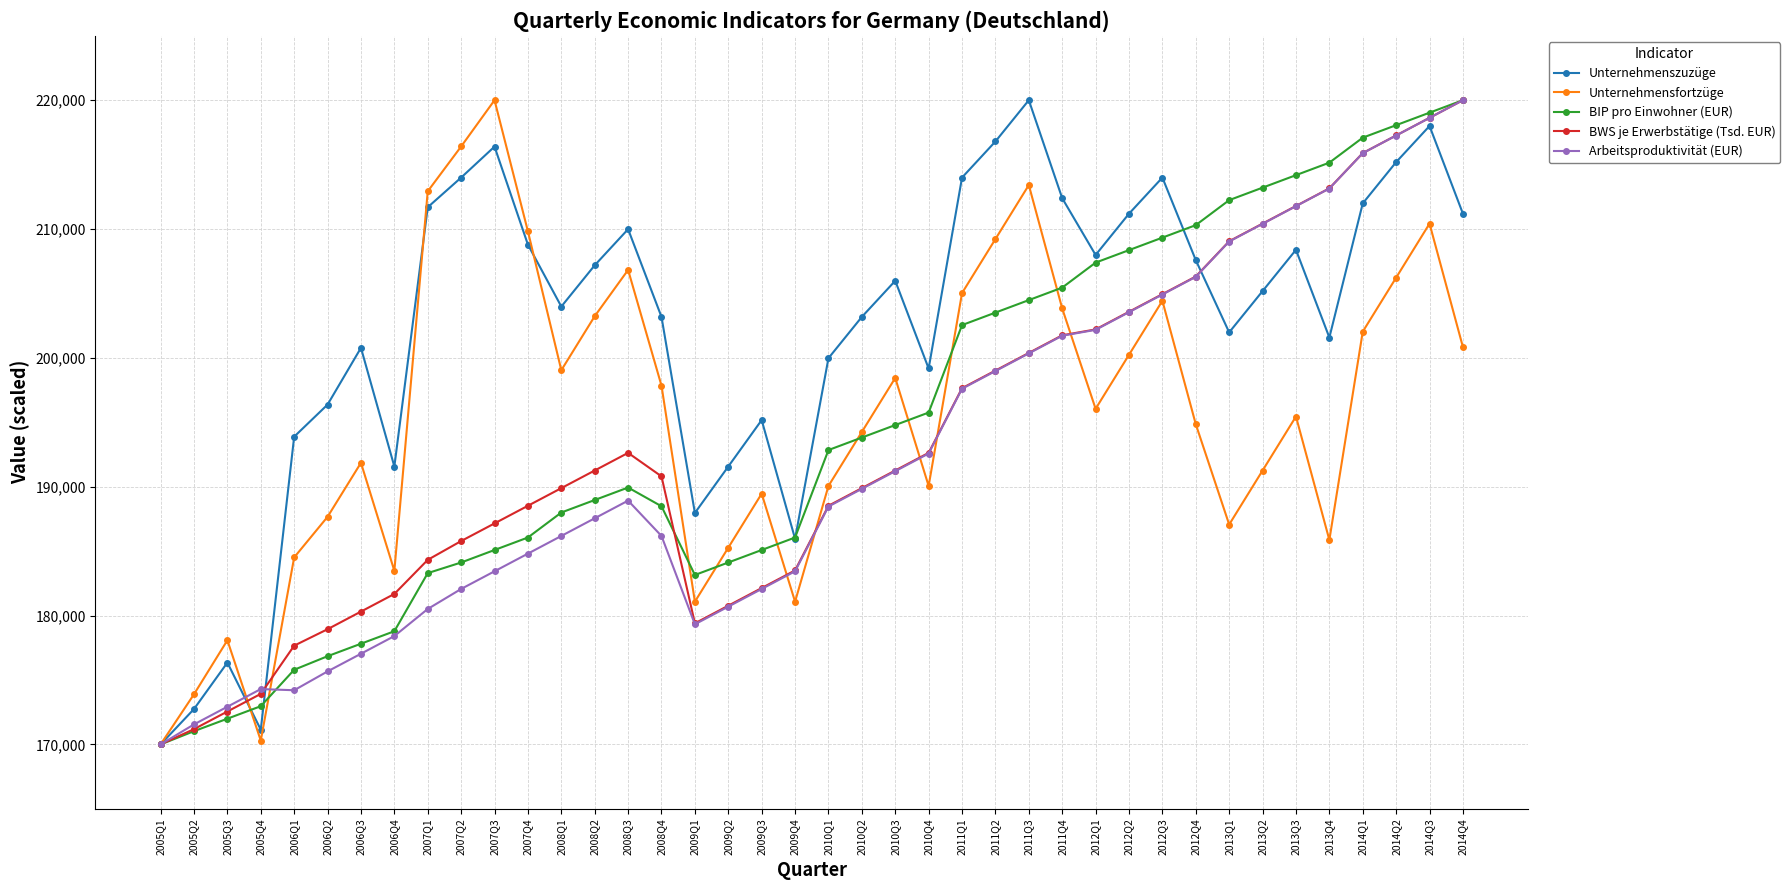

How many interior local valleys does the Unternehmensfortzüge series have?

9